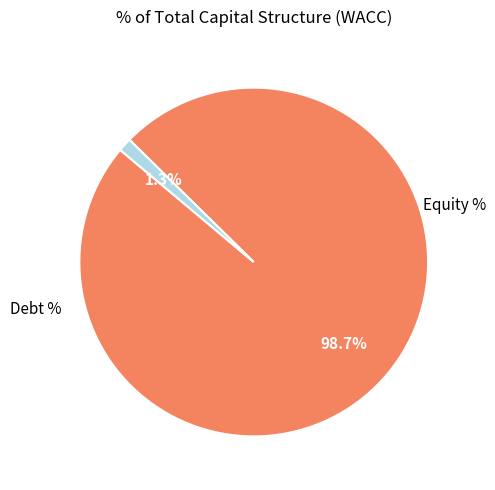

The Equity % slice represents 99% of the pie. True or false?

True